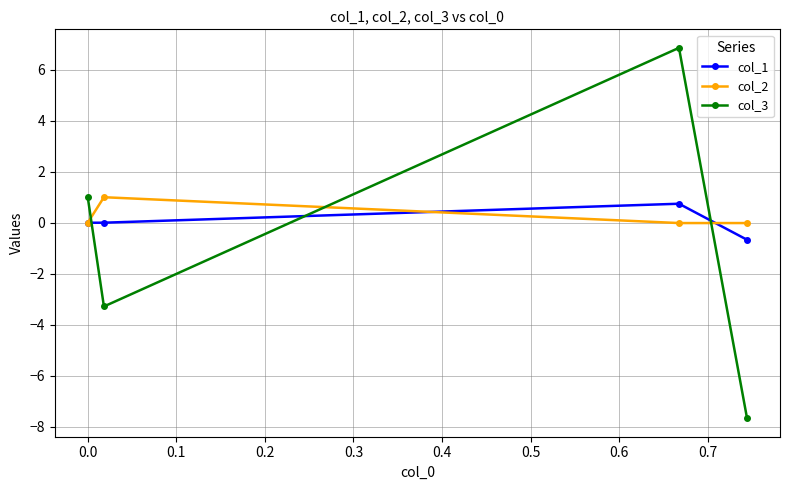

What is the minimum value shown in the chart?

-7.7